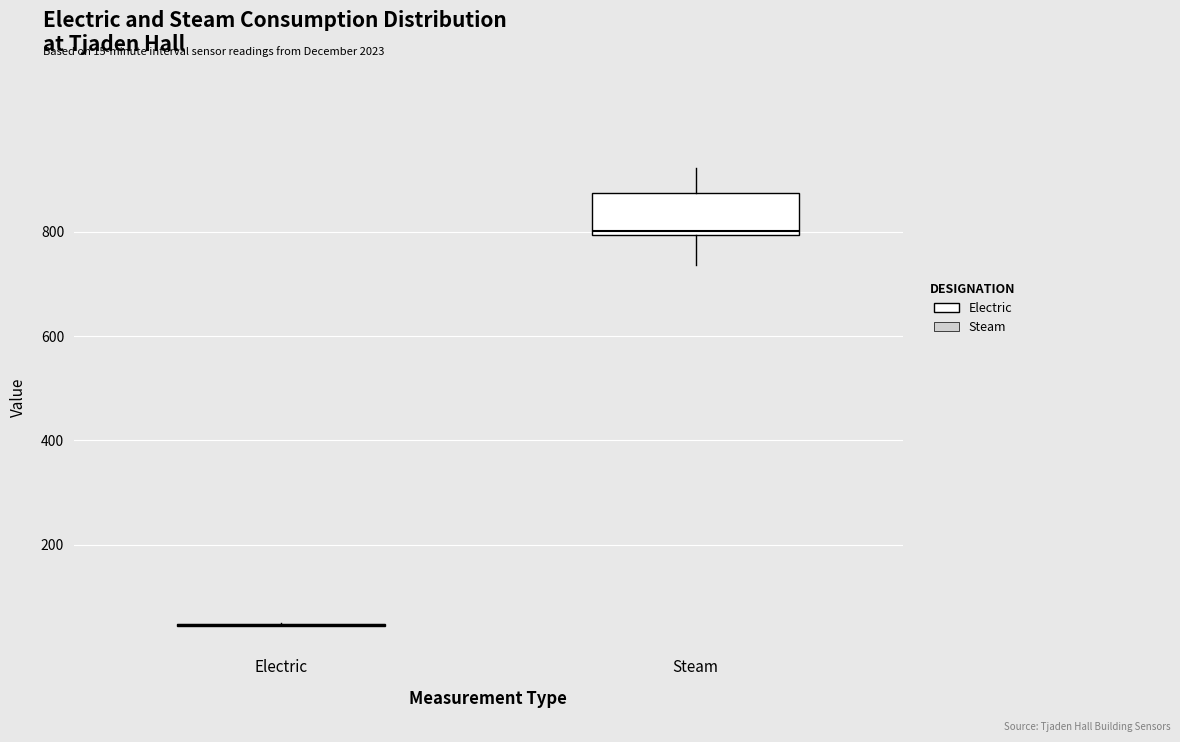

Which box is the tallest, from its lower edge to its upper edge?

Steam